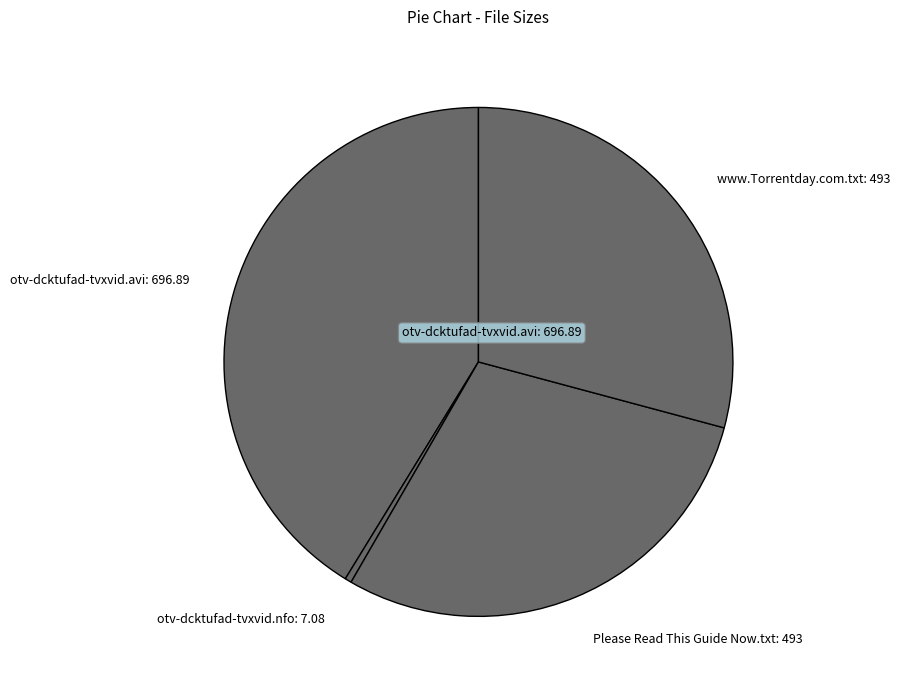

Between Please Read This Guide Now.txt: 493 and otv-dcktufad-tvxvid.avi, which is larger?

otv-dcktufad-tvxvid.avi